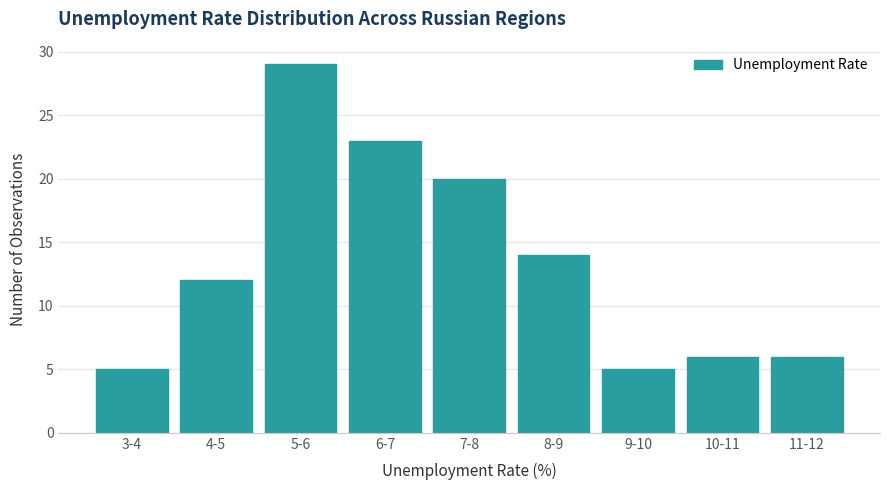

Reading left to right, what are all the values shown in this chart?

3-4=5	4-5=12	5-6=29	6-7=23	7-8=20	8-9=14	9-10=5	10-11=6	11-12=6